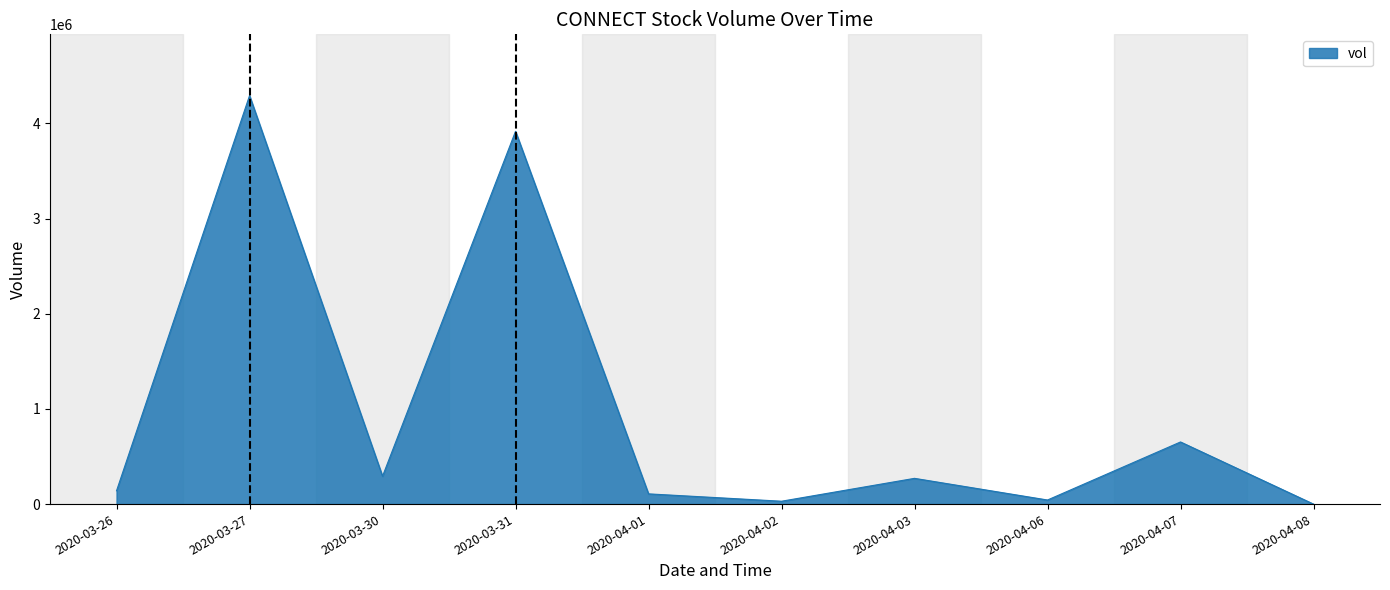

Is it true that the value at 2020-03-26 is 140000?

True